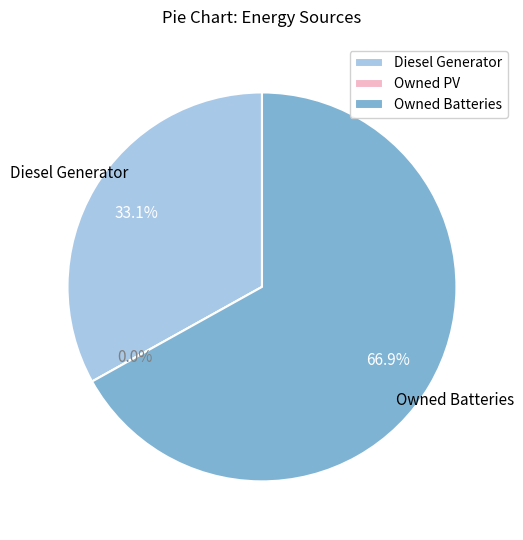

Is the sum of Diesel Generator and Owned Batteries greater than half?

Yes